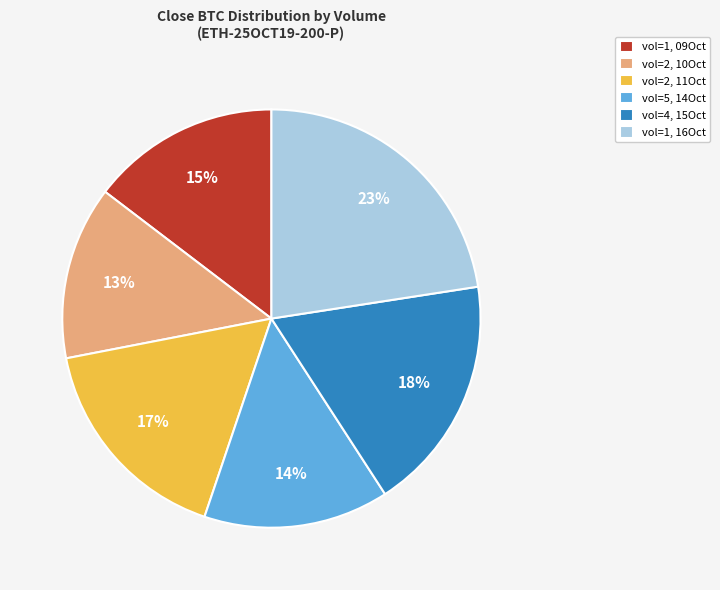

Is the sum of vol=4, 15Oct and vol=1, 16Oct greater than half?

No